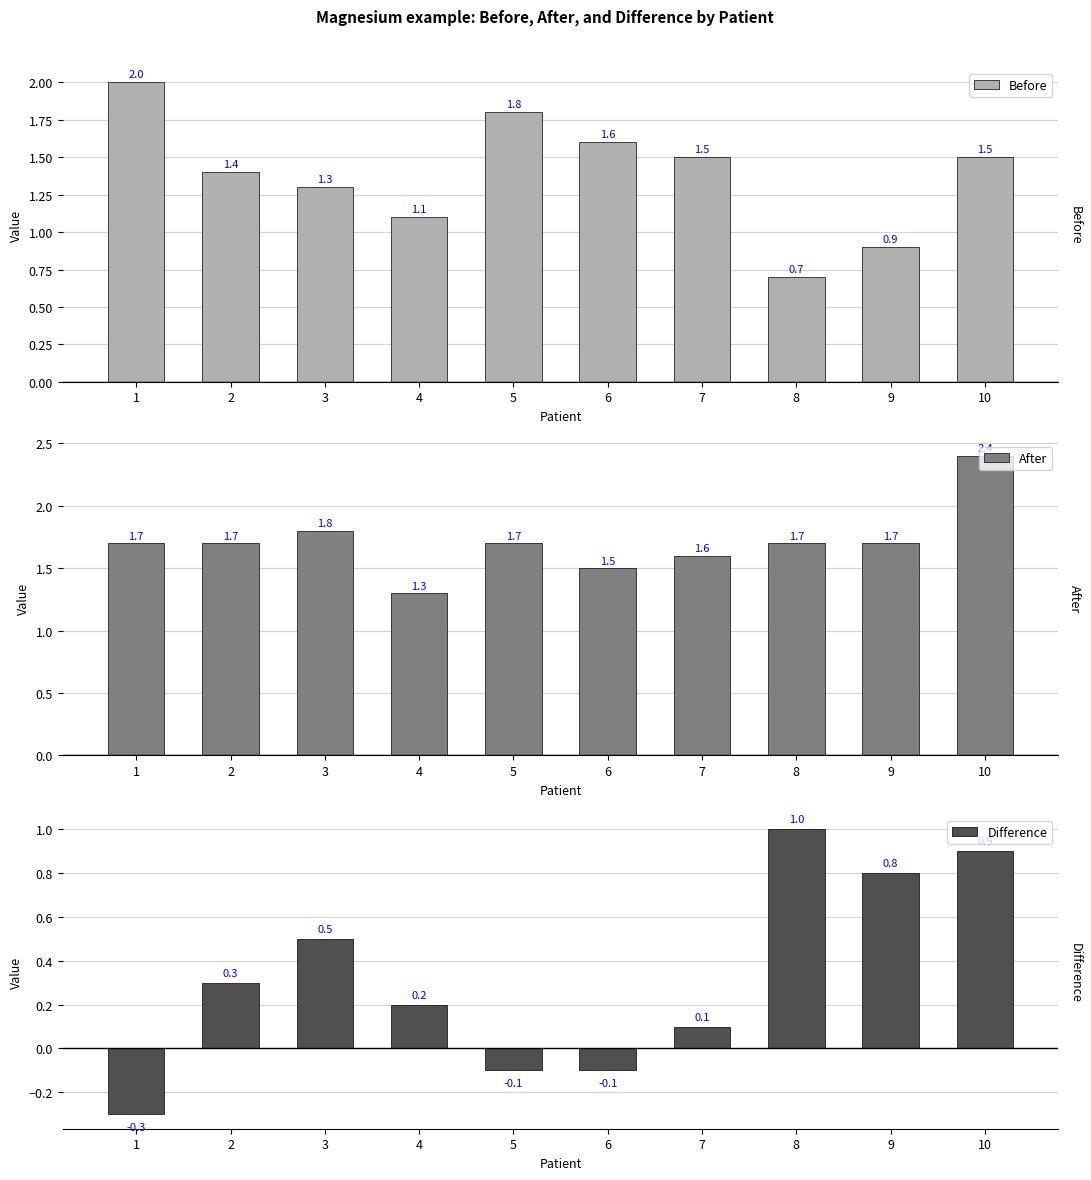

Is the value of Before at 6 greater than the value of Difference at 2?

Yes